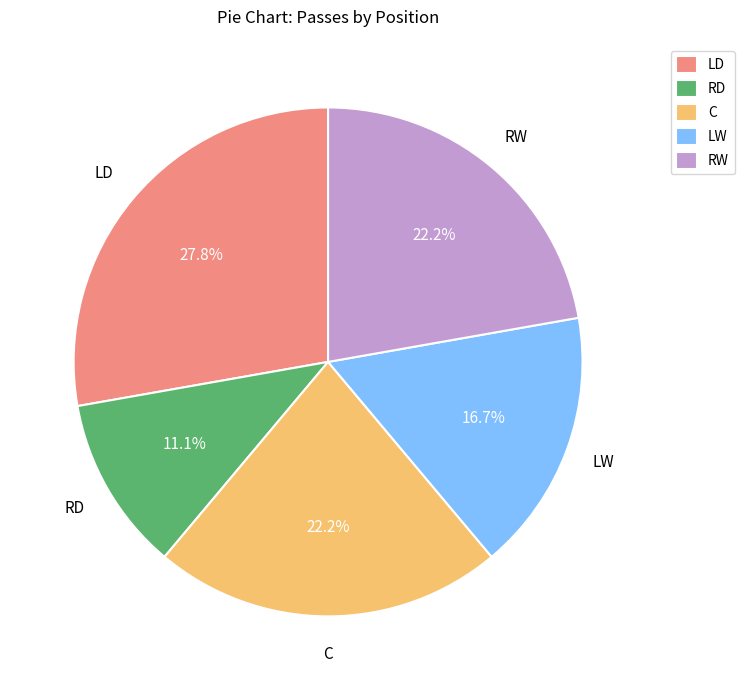

True or false: RW accounts for 22% of the total.

True